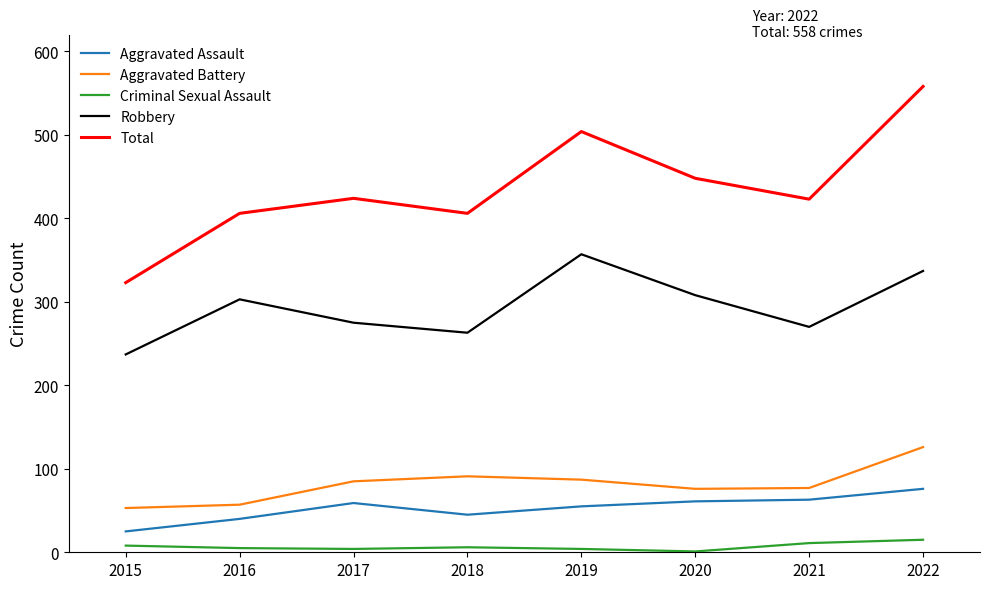

What is the sum of the Aggravated Battery values at 2016 and 2017?

142